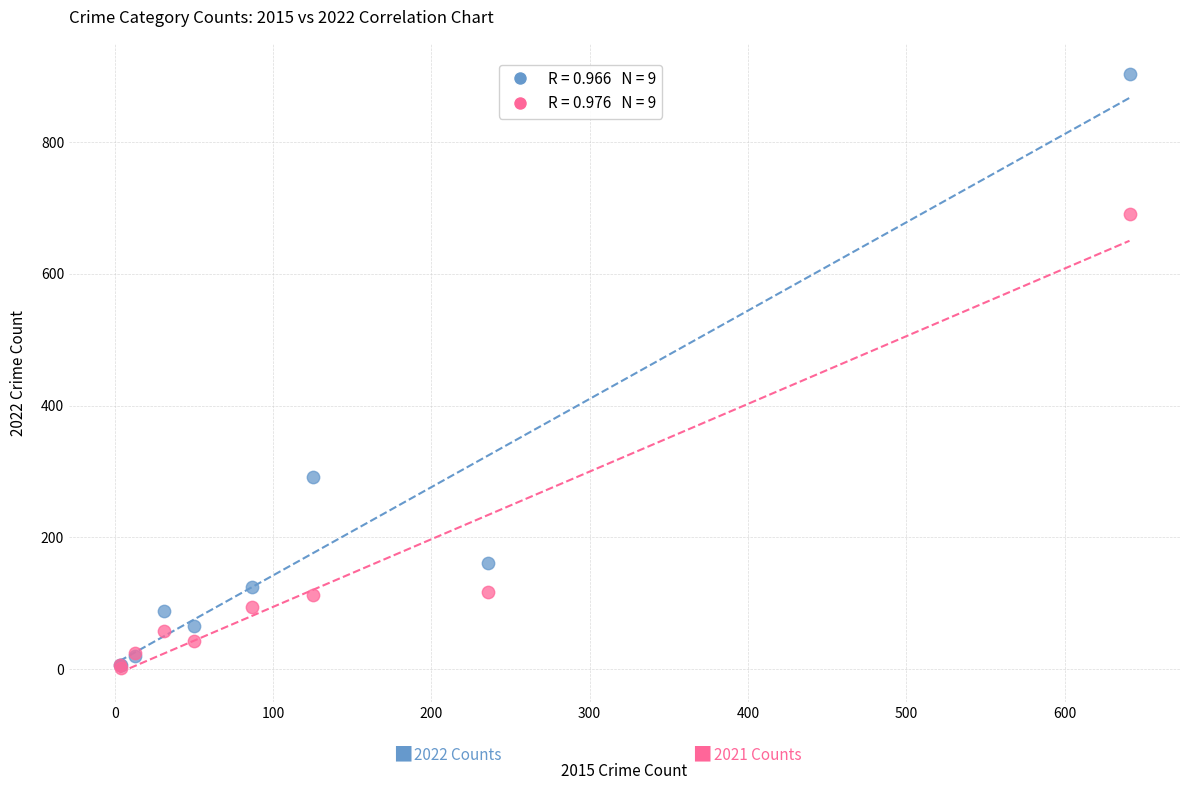

Across all series, what Y value is closest to 453?

292